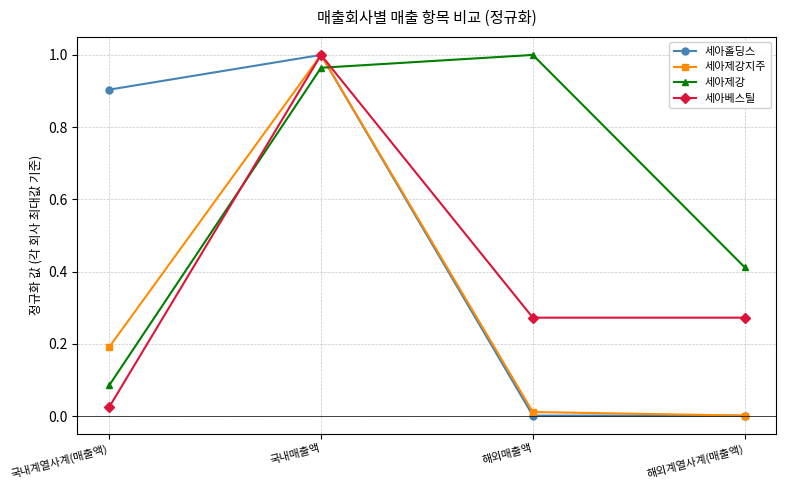

At 국내계열사계(매출액), list the series in order from smallest to largest.

세아베스틸, 세아제강, 세아제강지주, 세아홀딩스